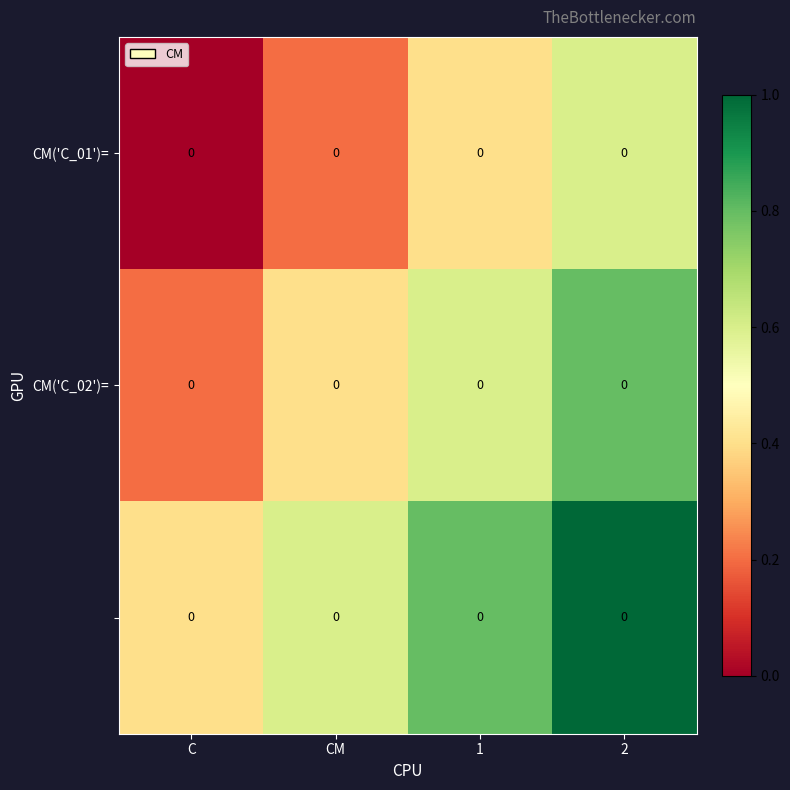

What is the difference between the CM('C_02')= values at 1 and CM?

0.2